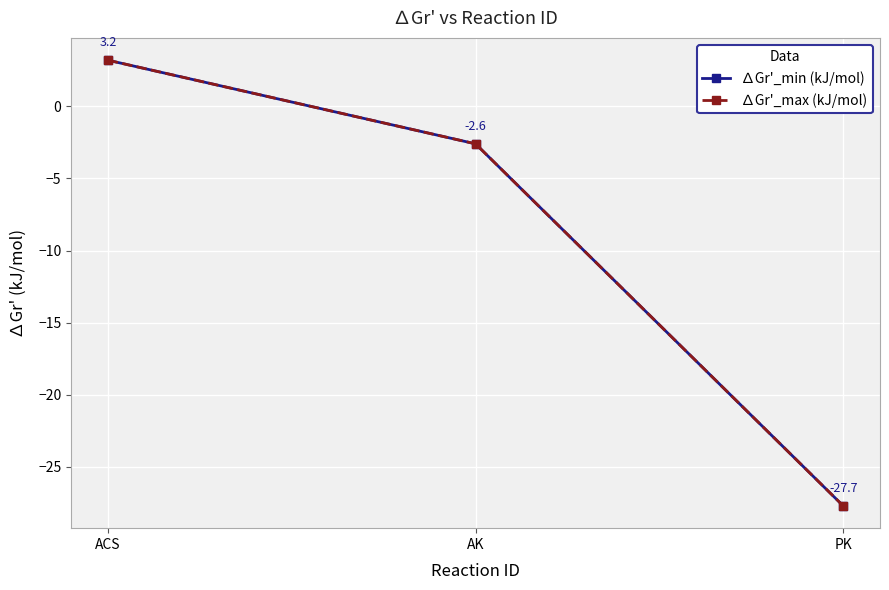

Where is ∆Gr'_max (kJ/mol) nearest to the value -12?

AK